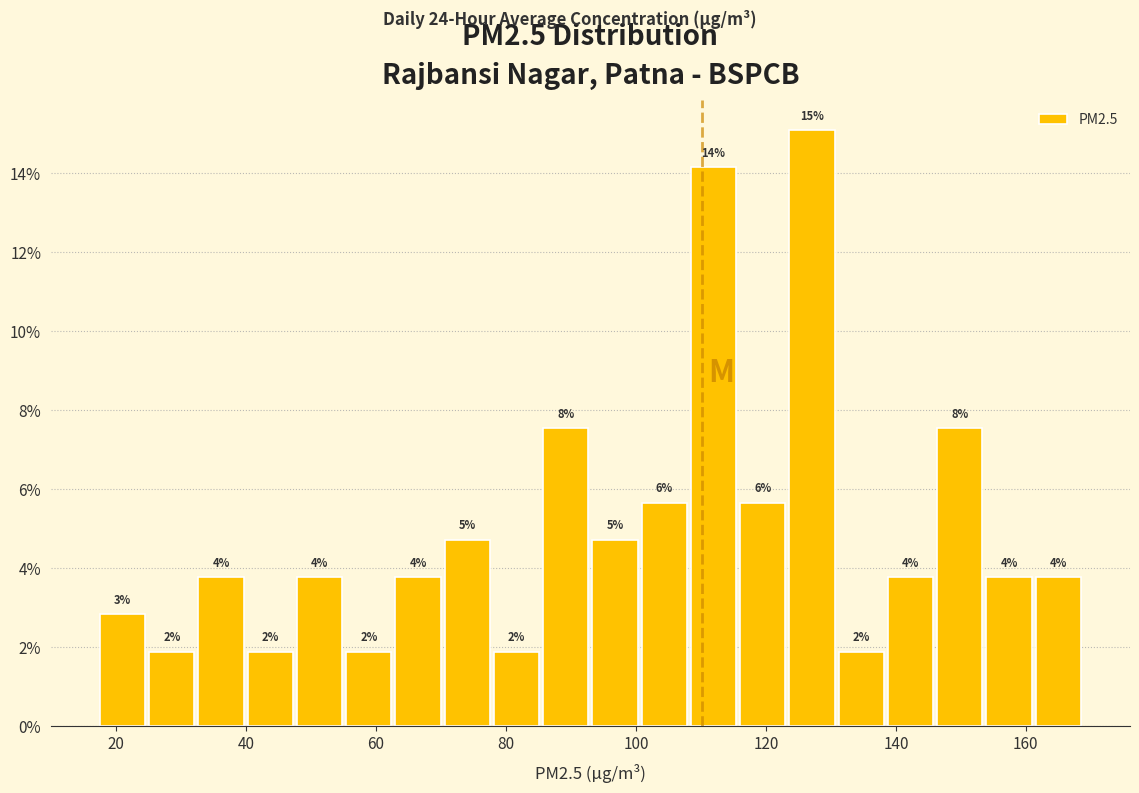

Read against the x-axis, roughly where is the centre of the tallest bar?

128